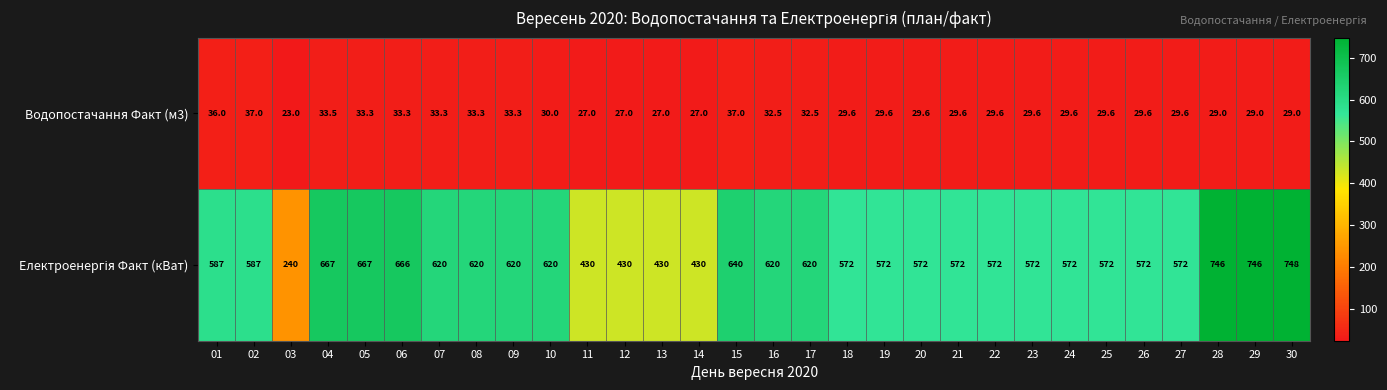

At which label is Водопостачання Факт (м3) closest to 30?

10